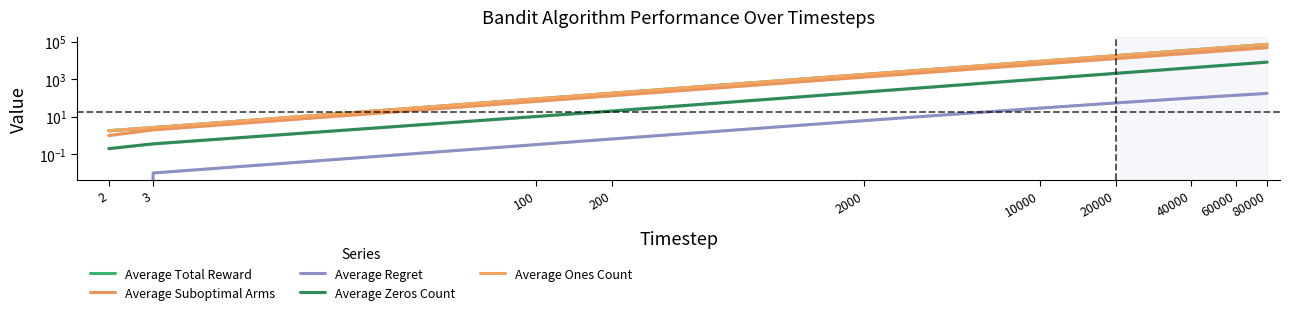

What is the spread (max minus min) of values at 2?

1.8